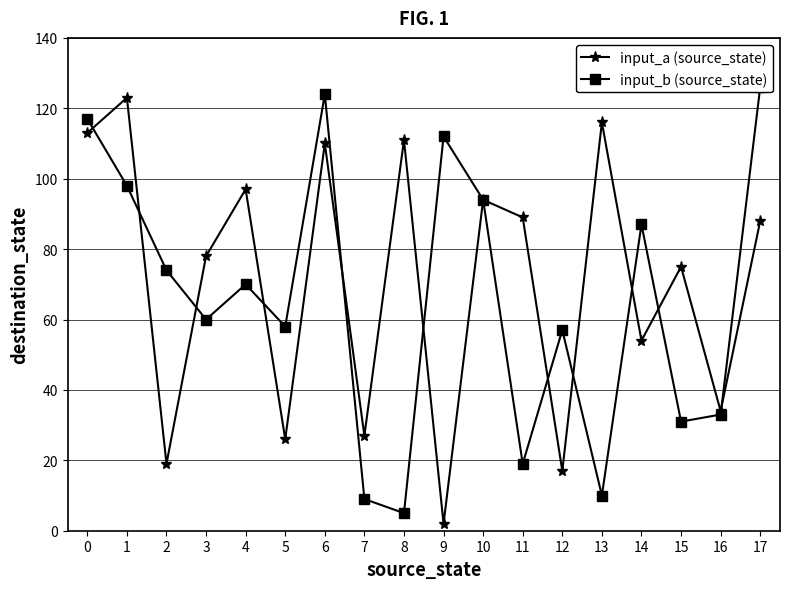

At which category is the sum across all series the highest?

6